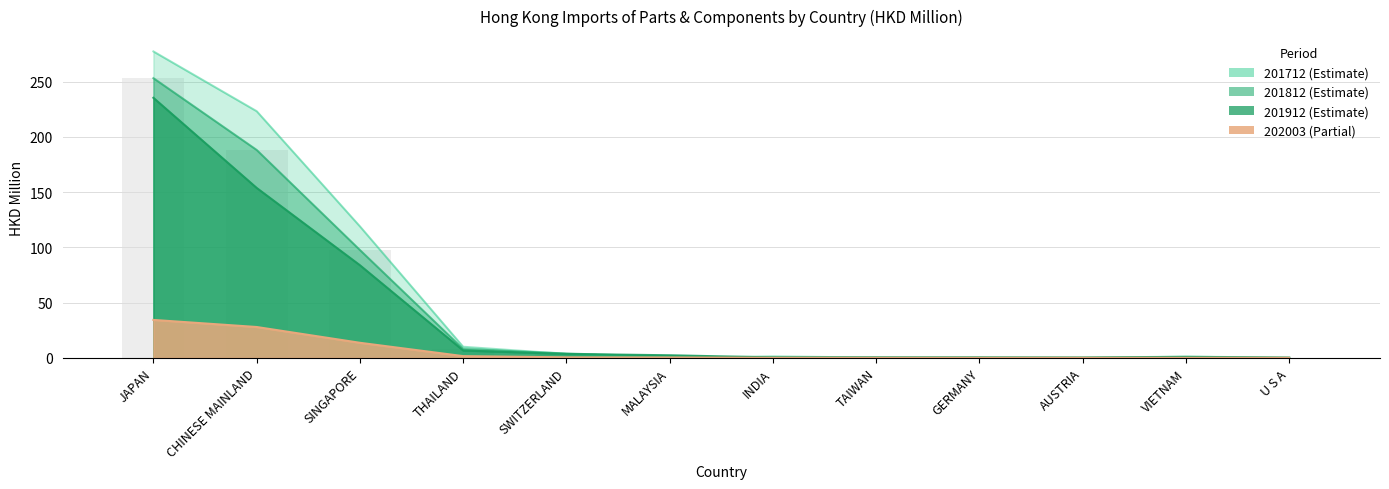

Are the bars horizontal?

No